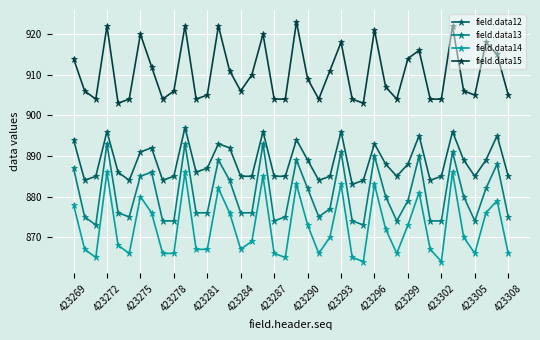

True or false: field.data15 and field.data14 cross at least once.

False